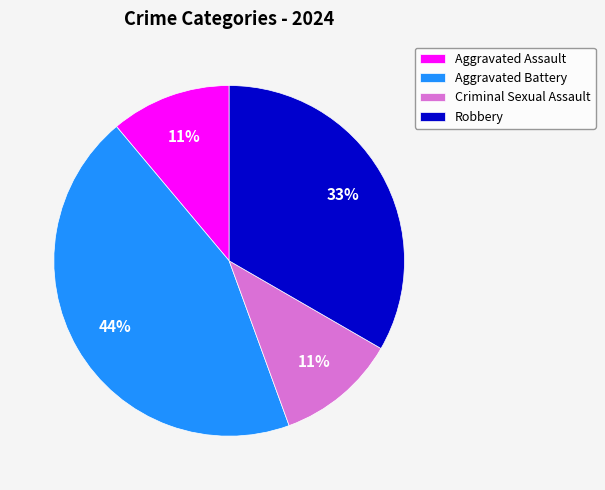

How many segments does this pie chart have?

4